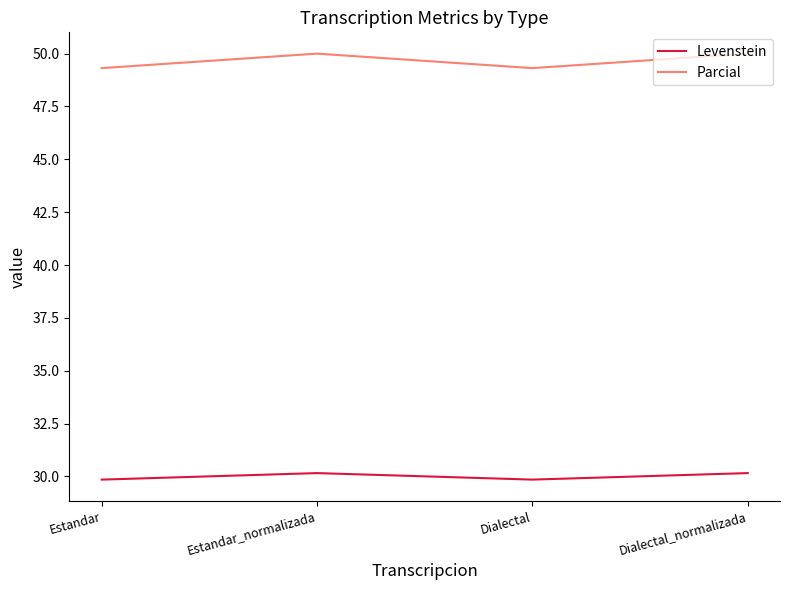

Is this an area chart (filled region under the line)?

No